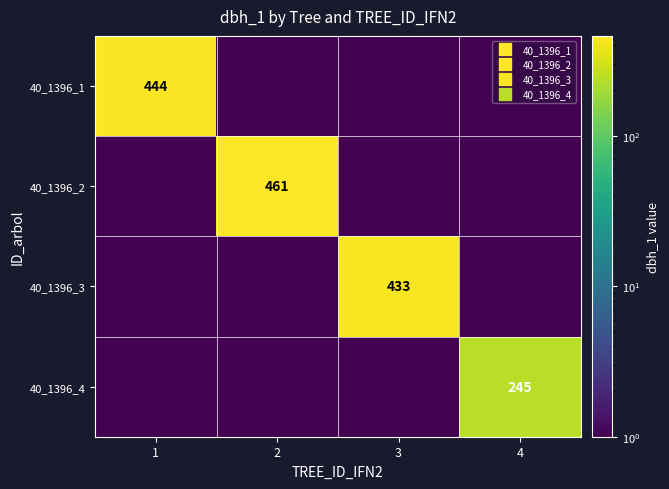

True or false: 40_1396_1 has a value of 0.3 at 2.

False